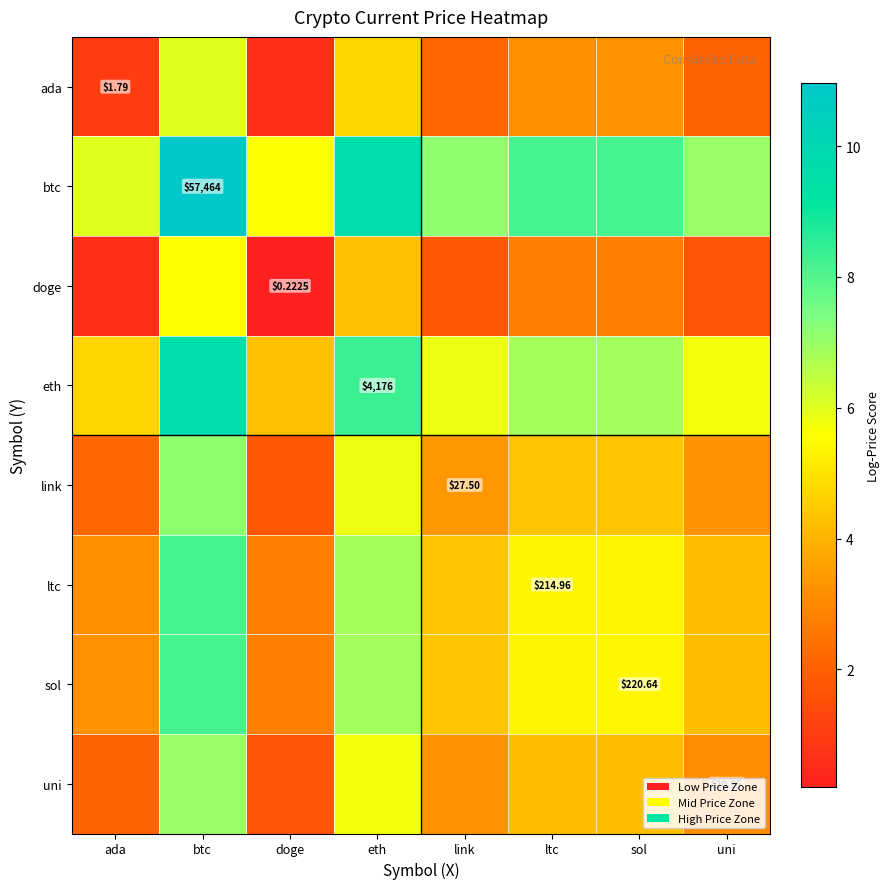

True or false: eth has a value of 5.8 at link.

True